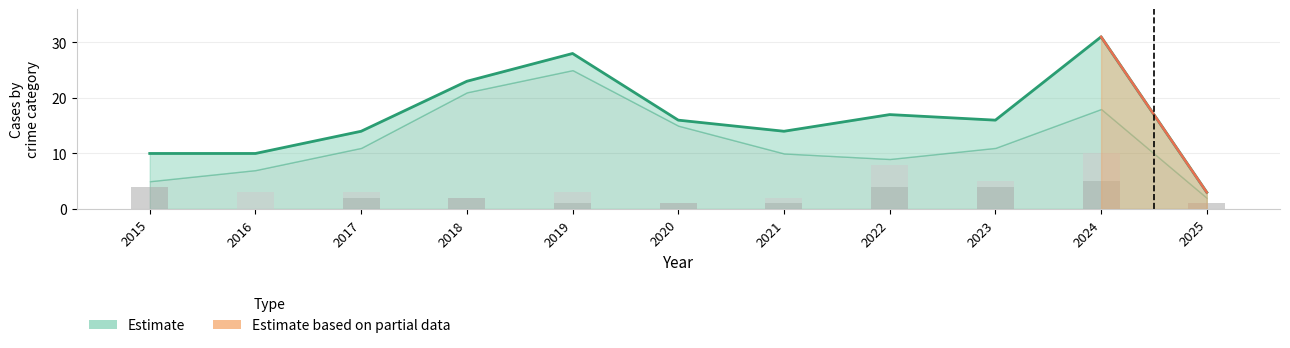

How many bars are there in total?

33